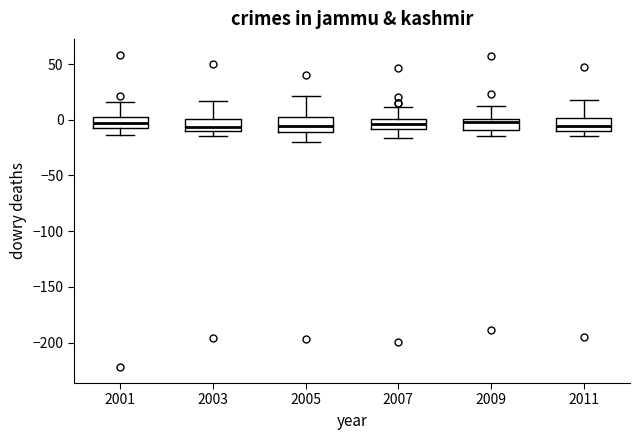

Reading left to right, transcribe this box plot: for each box, give where its median line is, the range the box spans, and where its two whiskers end, as read against the y-axis. The values are not printed on the chart, so give them approximately, as read against the axis.

2001: median -5 (inside the box), box -5 to 0, whiskers -15 to 15
2003: median -5, box -10 to 0, whiskers -15 to 15
2005: median -5, box -10 to 5, whiskers -20 to 20
2007: median -5, box -10 to 0, whiskers -15 to 10
2009: median 0 (just below the box's upper edge), box -10 to 0, whiskers -15 to 15
2011: median -5, box -10 to 0, whiskers -15 to 20